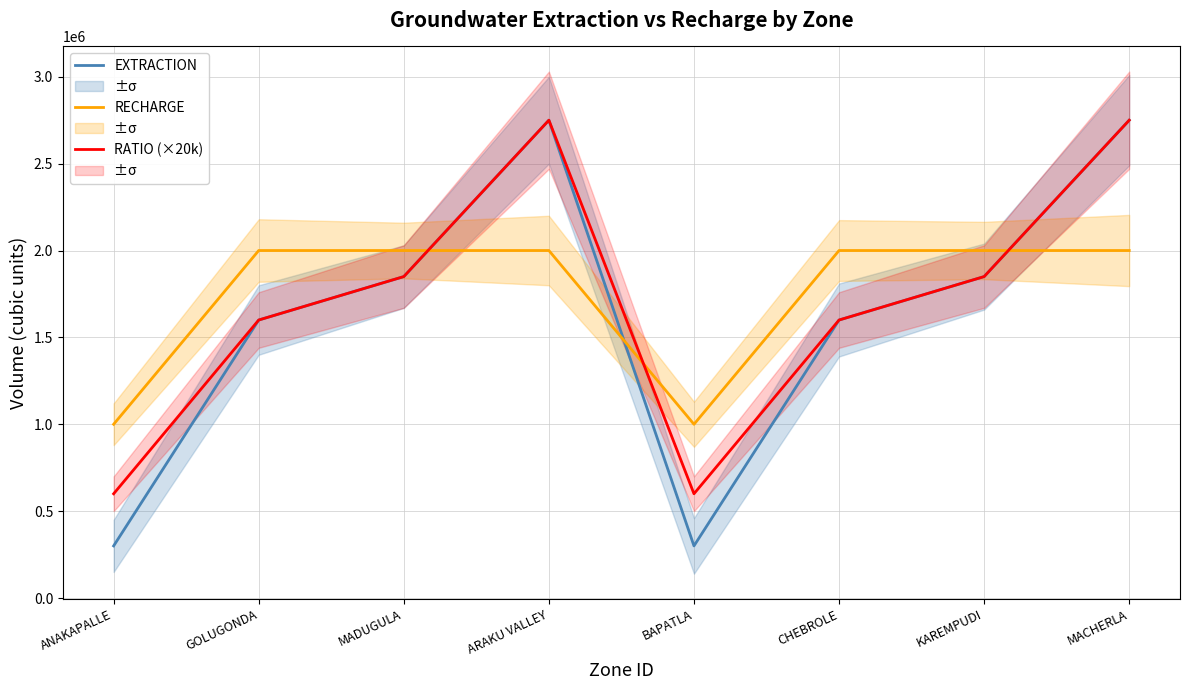

List the labels in order of EXTRACTION value, largest first.

ARAKU VALLEY, MACHERLA, MADUGULA, KAREMPUDI, GOLUGONDA, CHEBROLE, ANAKAPALLE, BAPATLA